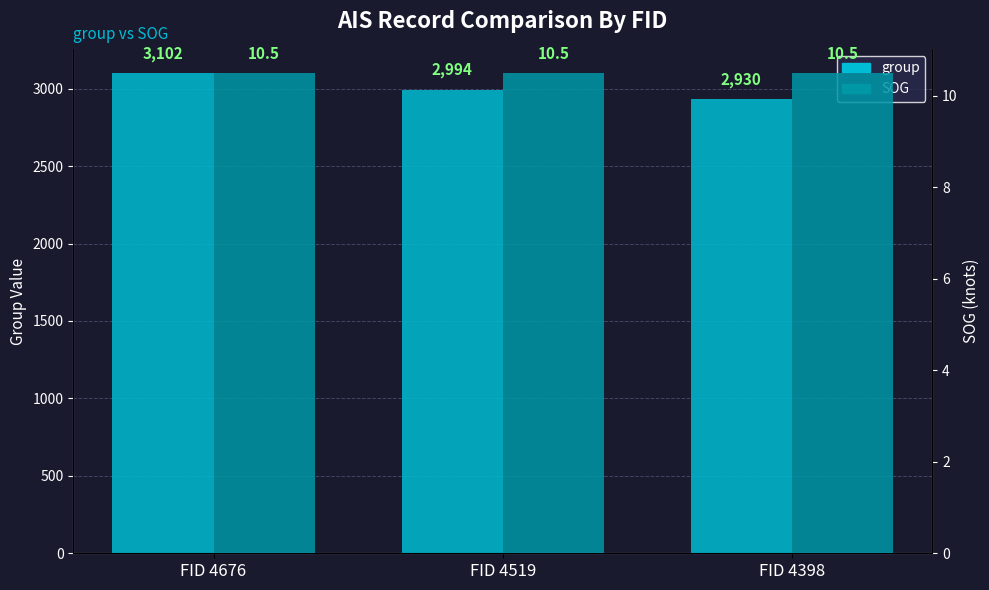

What are all the series names shown in the legend?

group, SOG